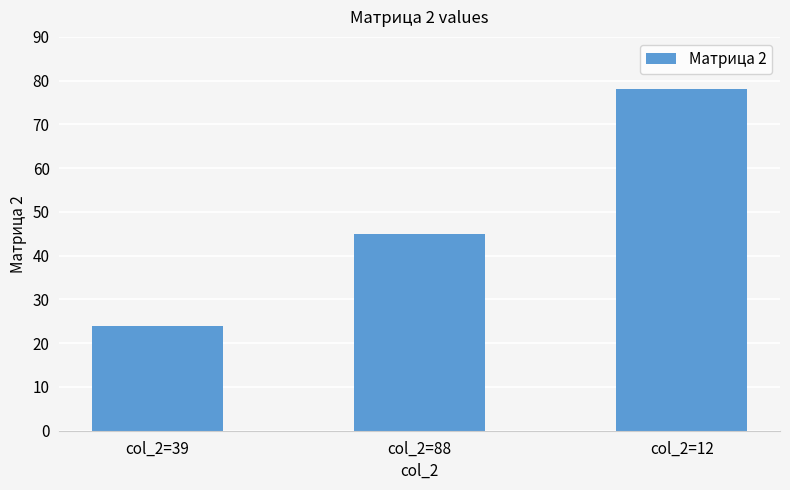

Reading left to right, extract all data points from this chart.

24	45	78